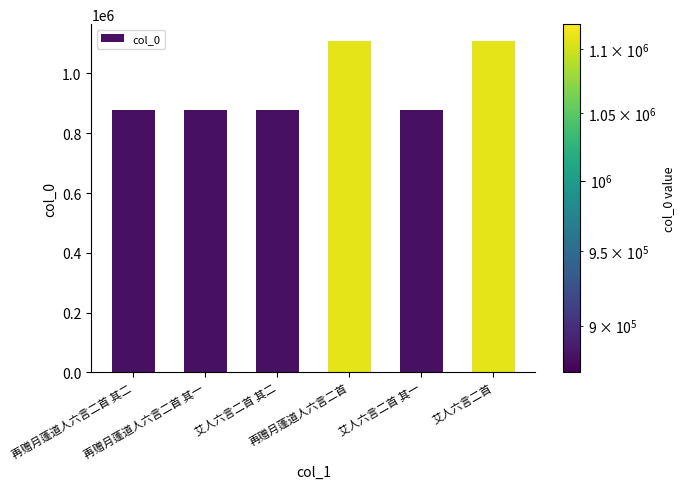

What is the value of the 4th bar from the left?

1109122